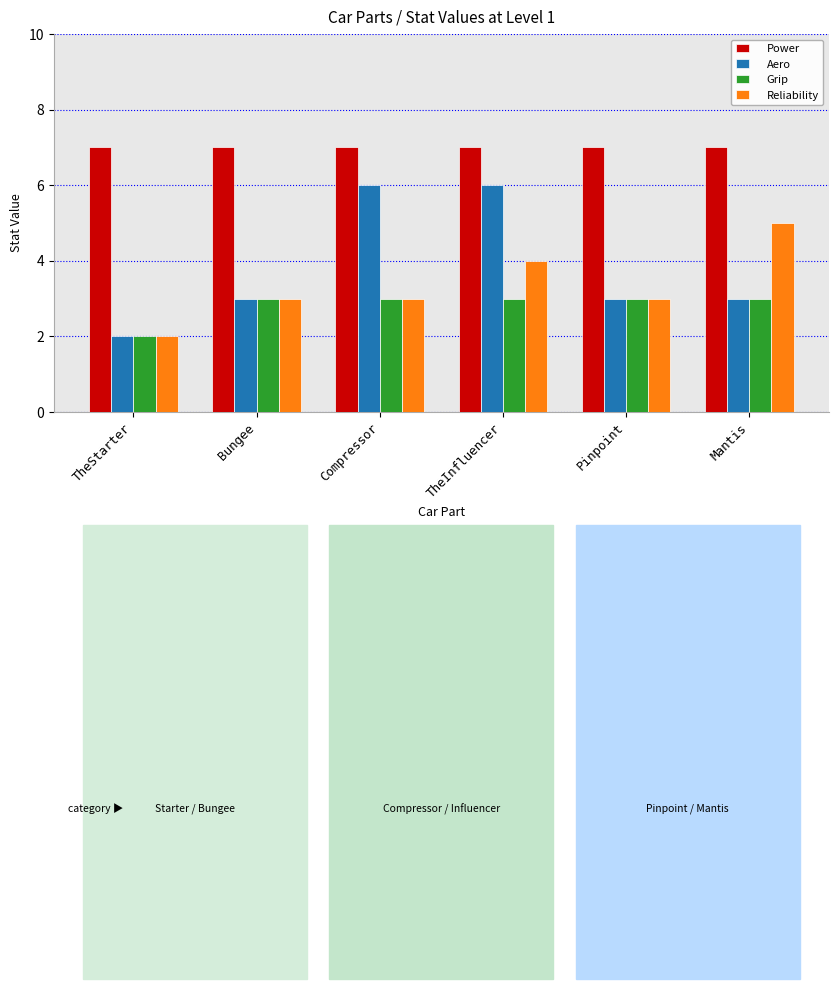

What is the minimum value shown in the chart?

2